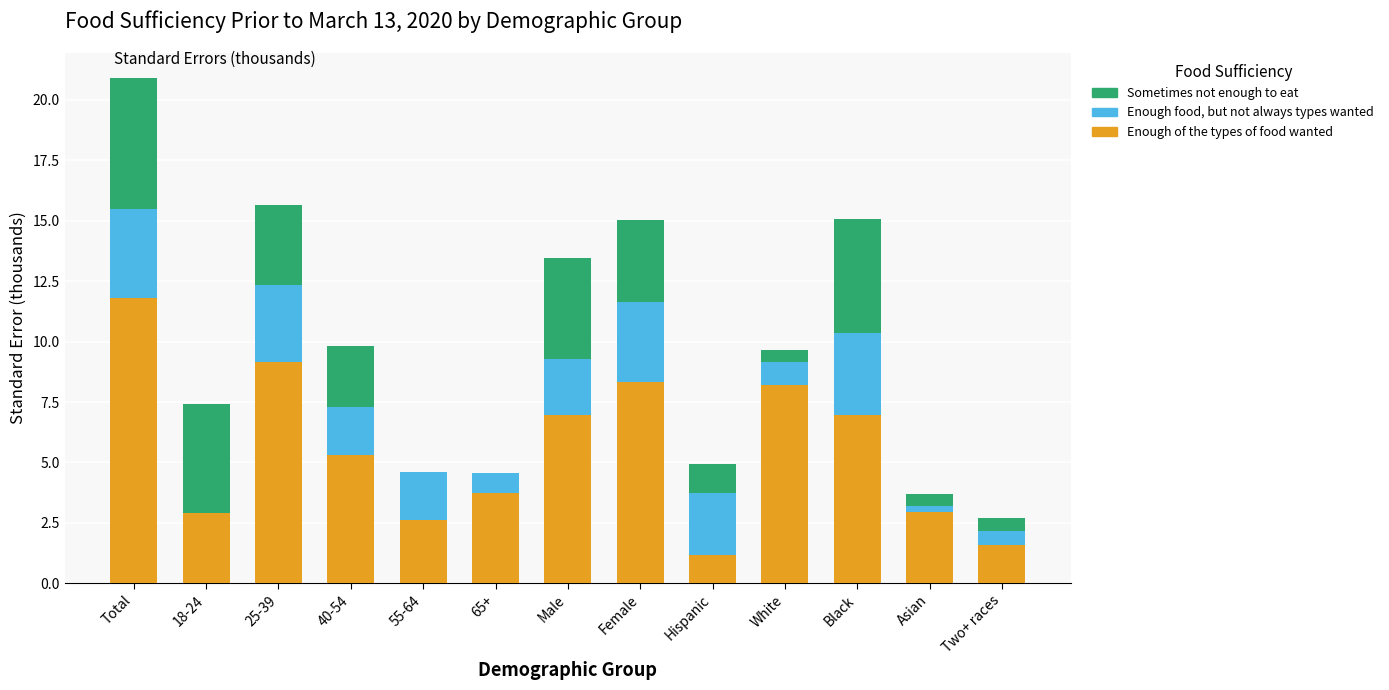

At which label is Enough of the types of food wanted closest to 6?

40-54